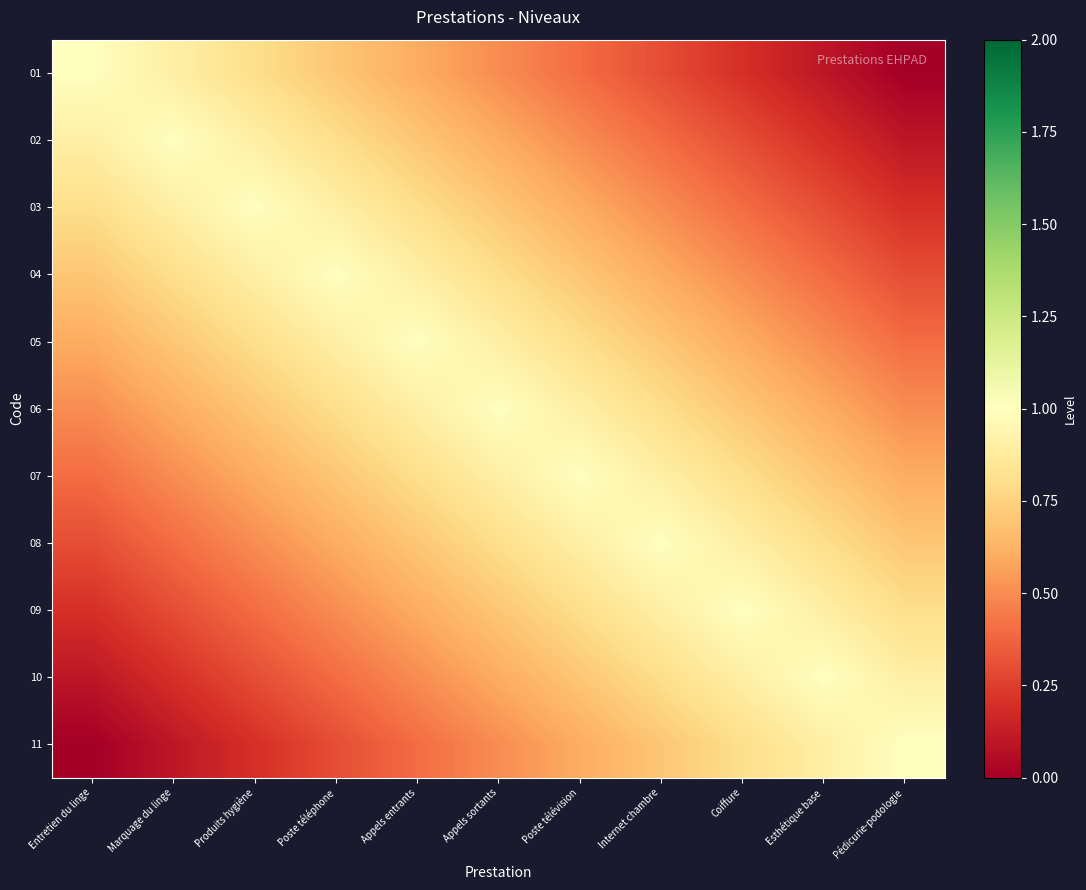

Rank the series at Poste téléphone from lowest to highest value.

11, 10, 09, 08, 01, 07, 02, 06, 03, 05, 04